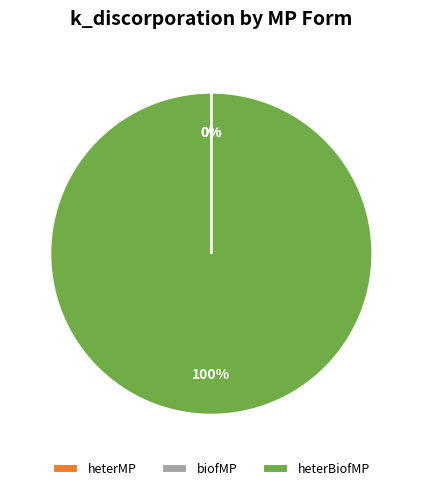

Which slice represents more than half of the pie?

heterBiofMP